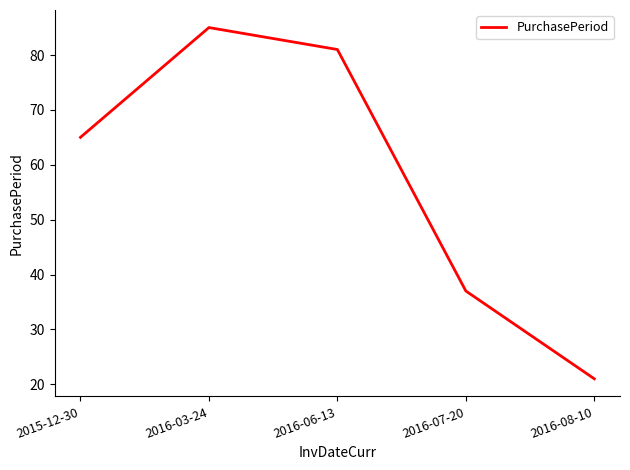

What is the average value?

58